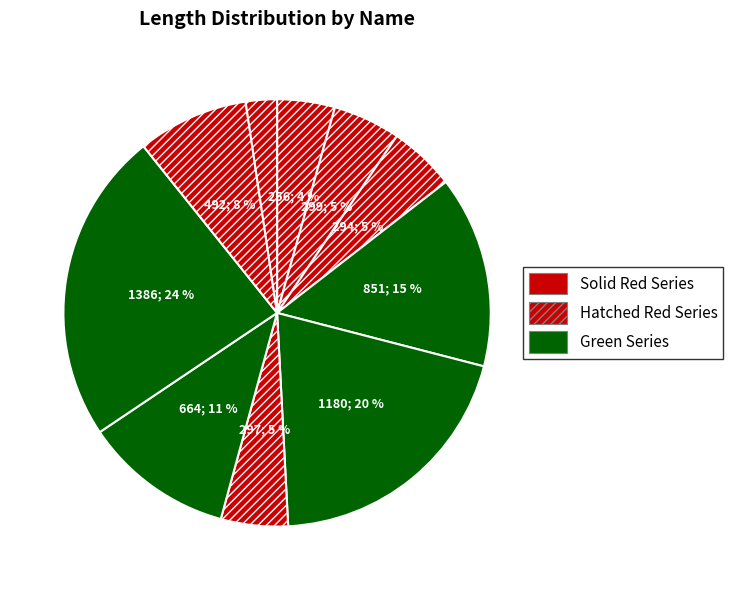

Count the number of slices in the pie.

10